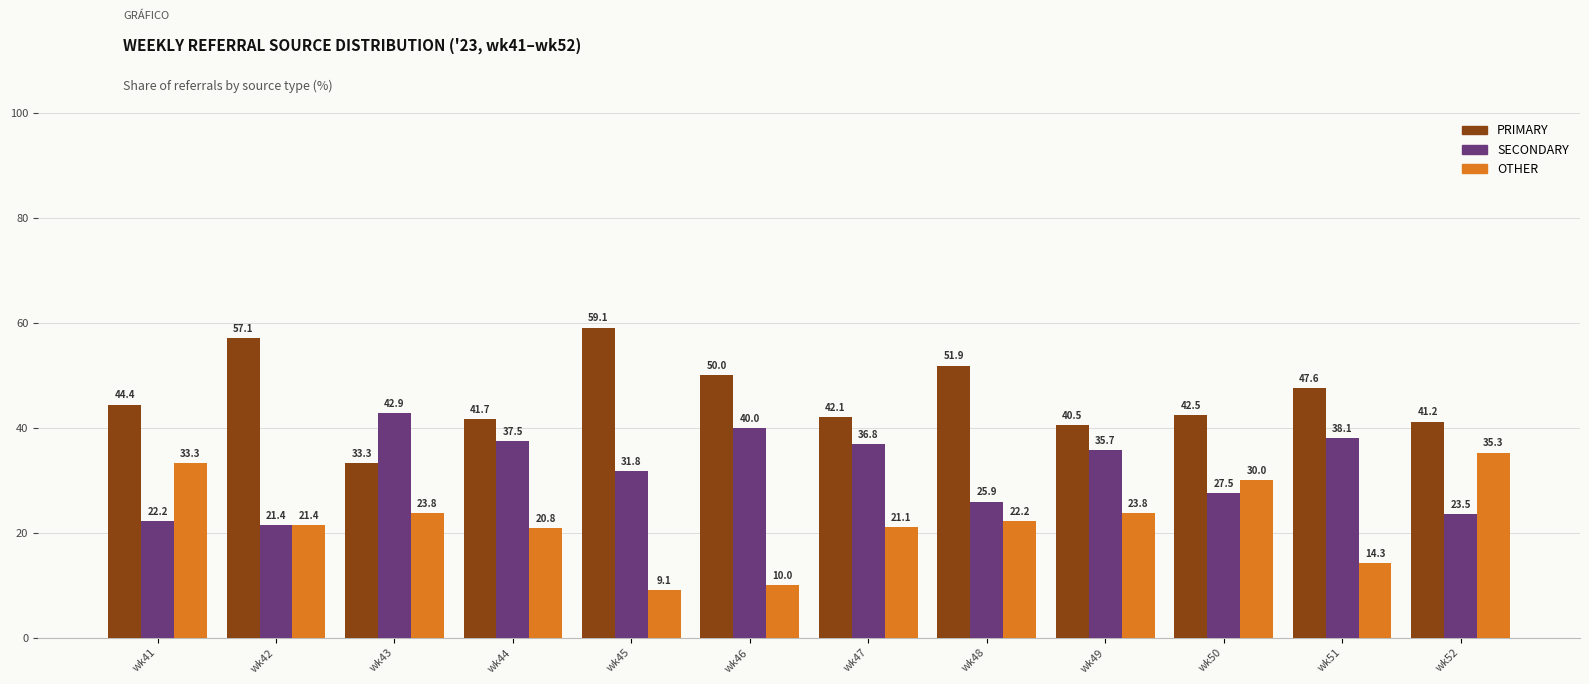

Which series has the widest spread of values?

OTHER